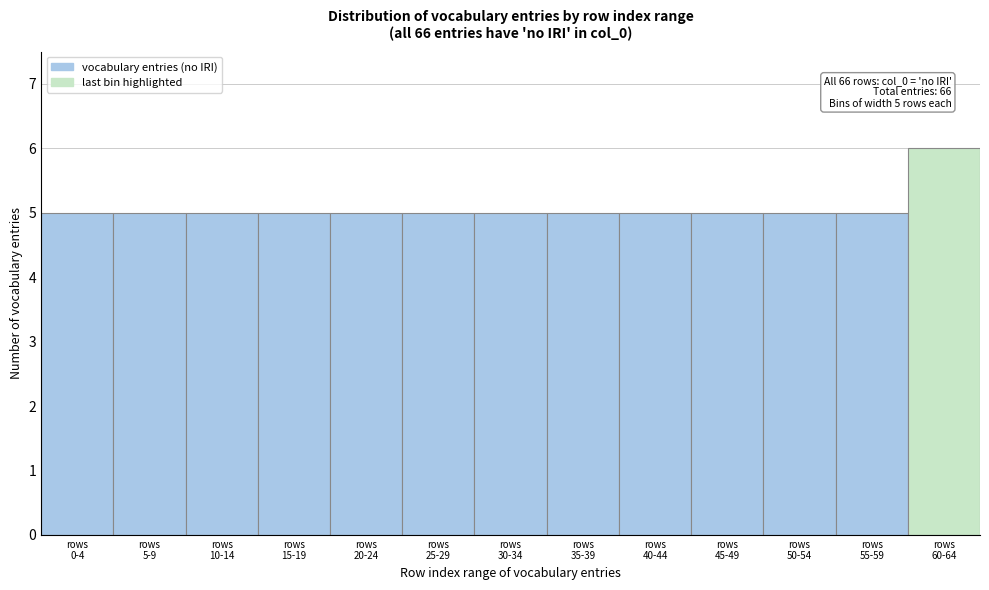

Reading left to right, extract all data points from this chart.

5	5	5	5	5	5	5	5	5	5	5	5	6